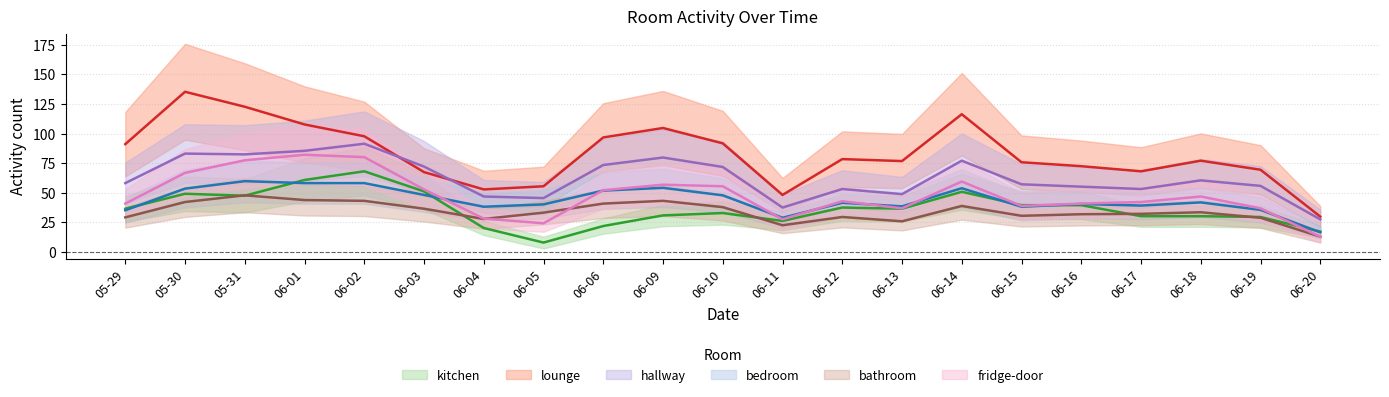

Between which two adjacent categories do kitchen and bedroom first intersect?

2019-05-29 and 2019-05-30